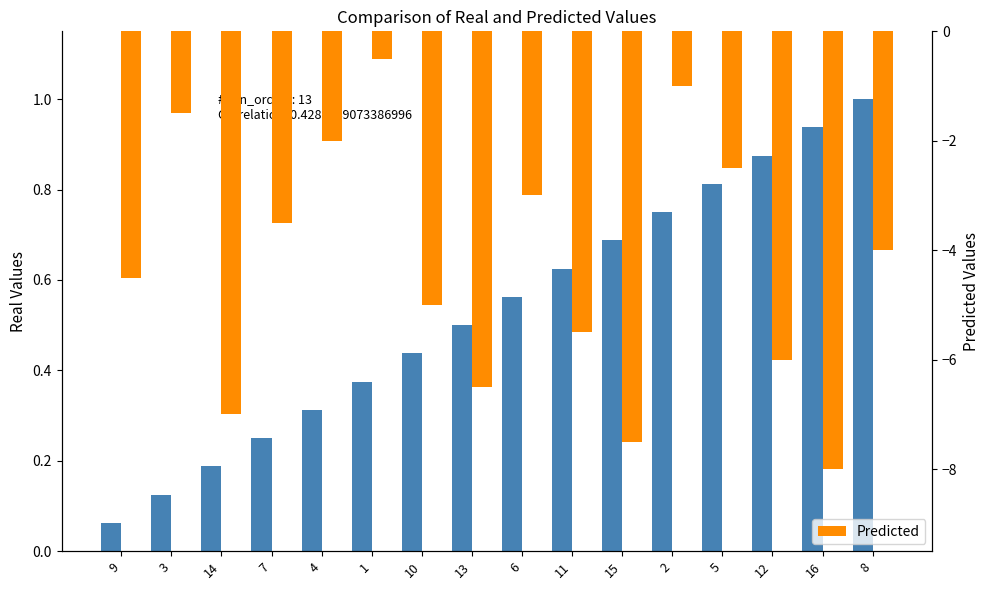

How many bars are there in each group?

2